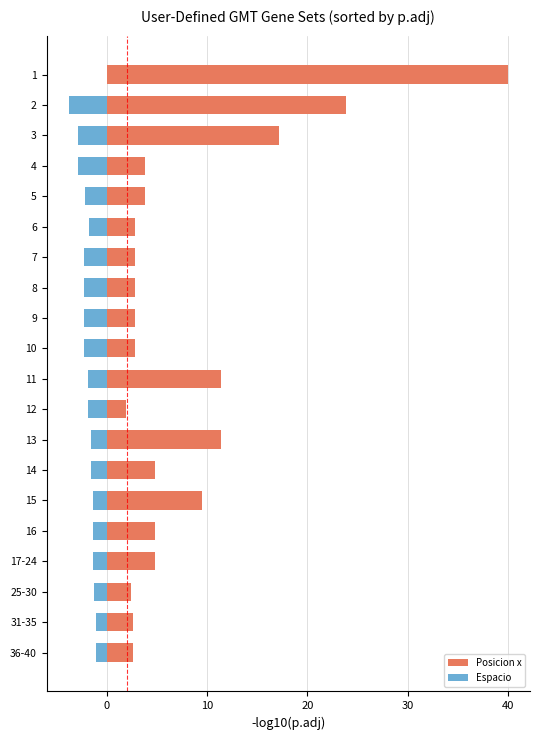

How many values in the Espacio series exceed -1?

1